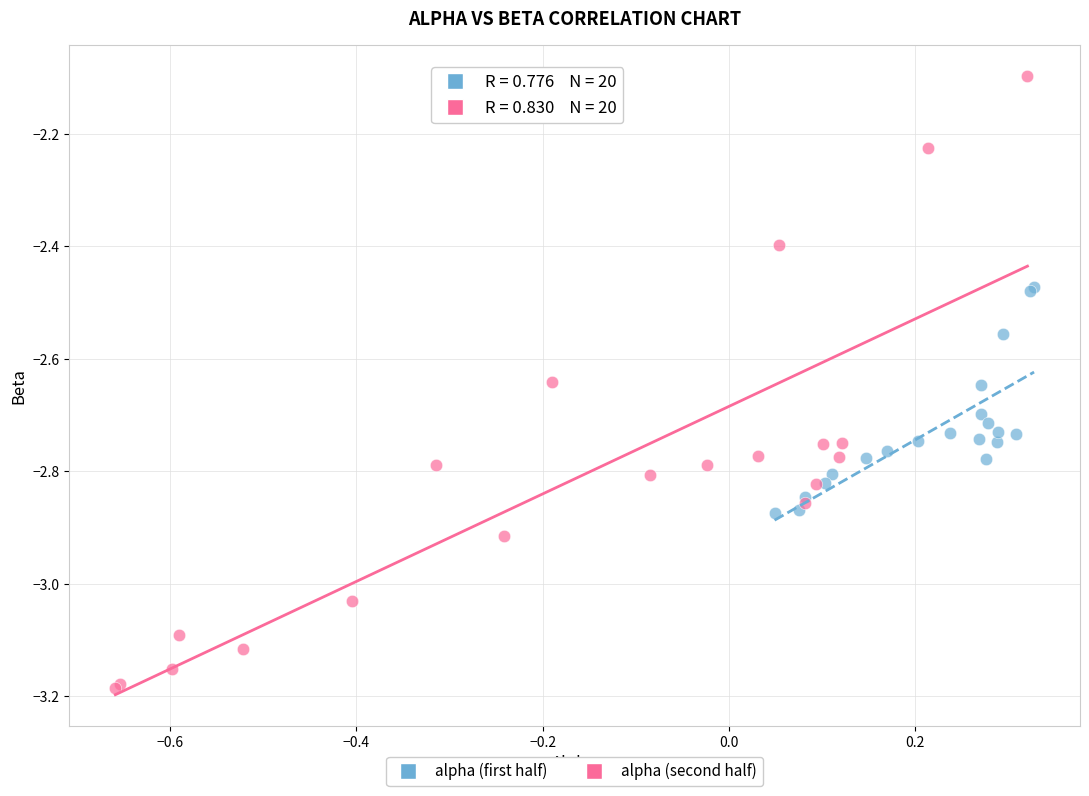

Which series has the widest spread of Y values?

alpha (second half)